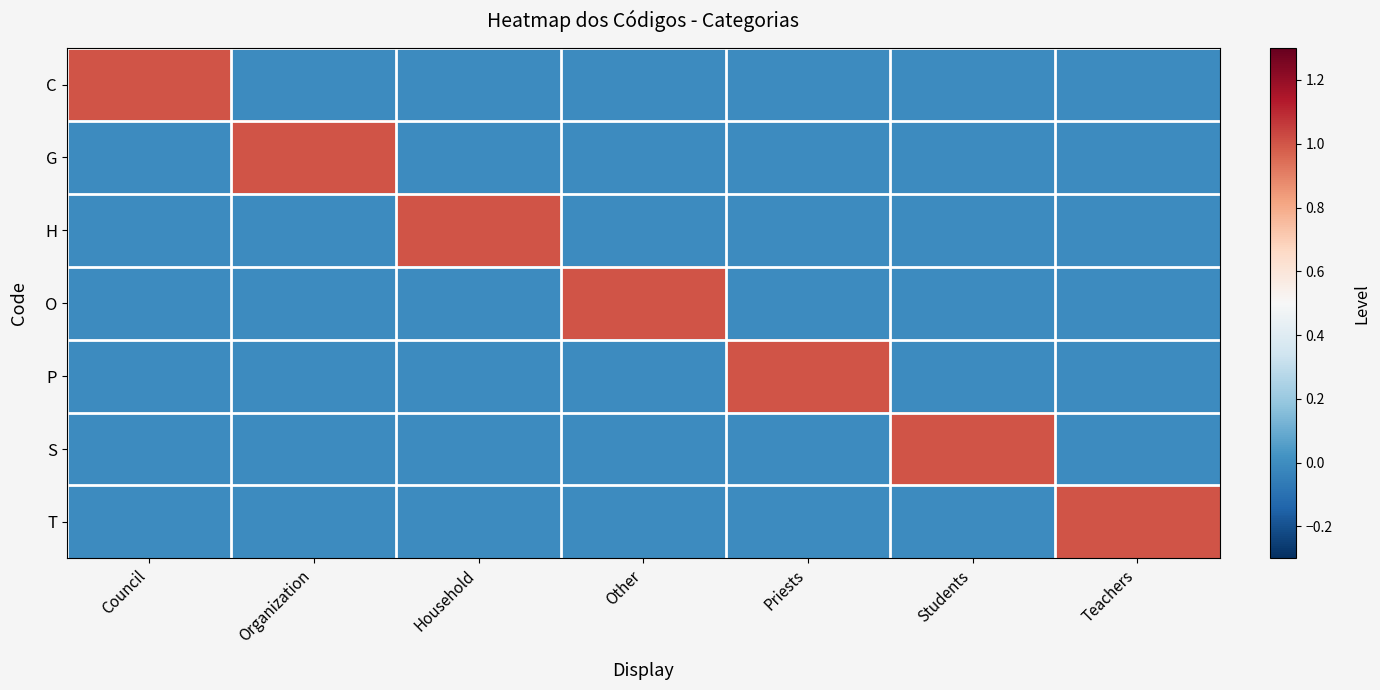

List the series in order of their peak value, lowest first.

C, G, H, O, P, S, T